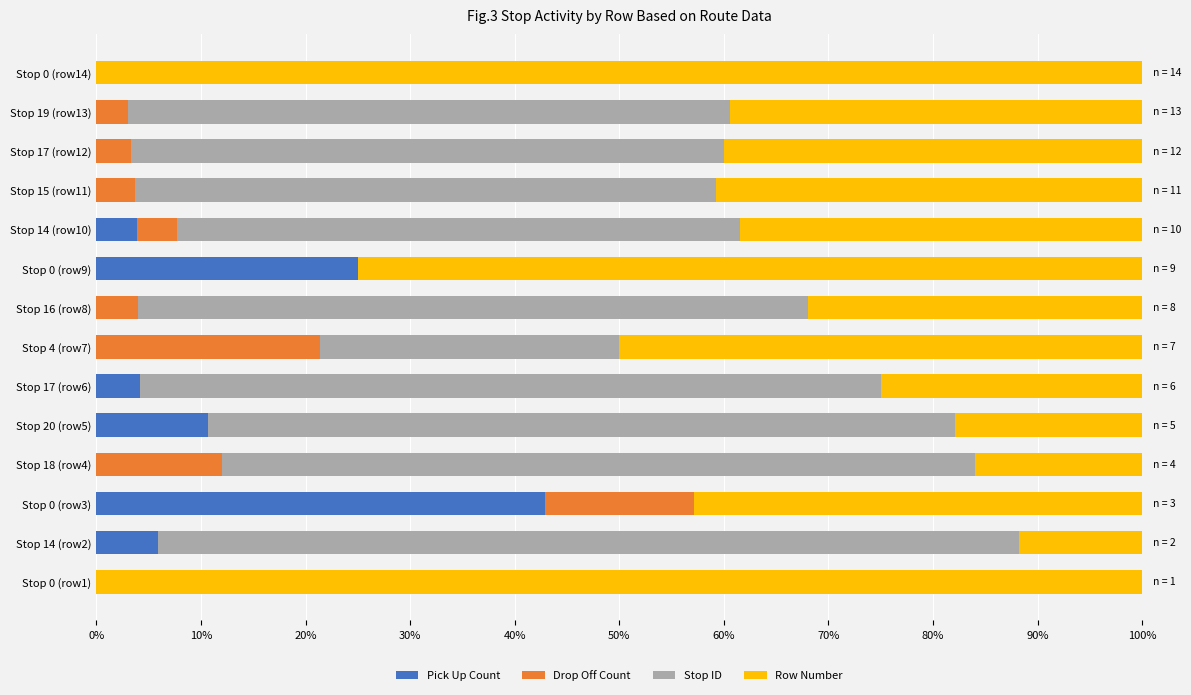

What are all the series names shown in the legend?

Pick Up Count, Drop Off Count, Stop ID, Row Number